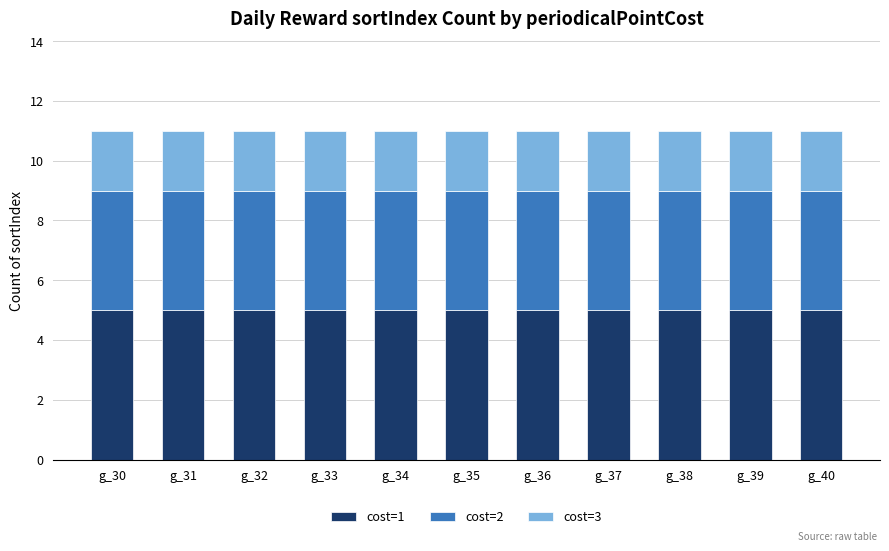

Is it true that cost=1 equals 5 at g_30?

True